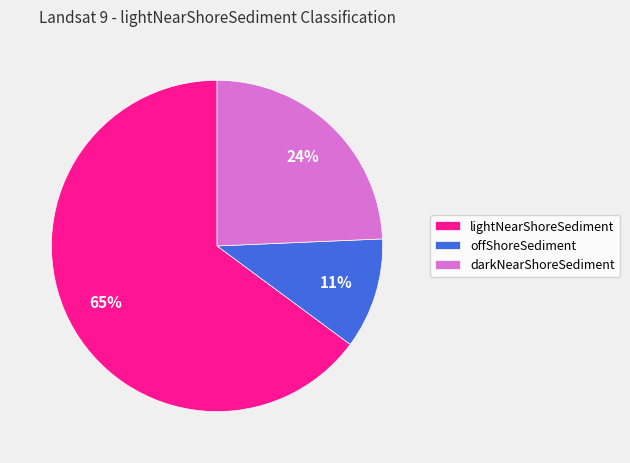

Which slice is the smallest?

offShoreSediment